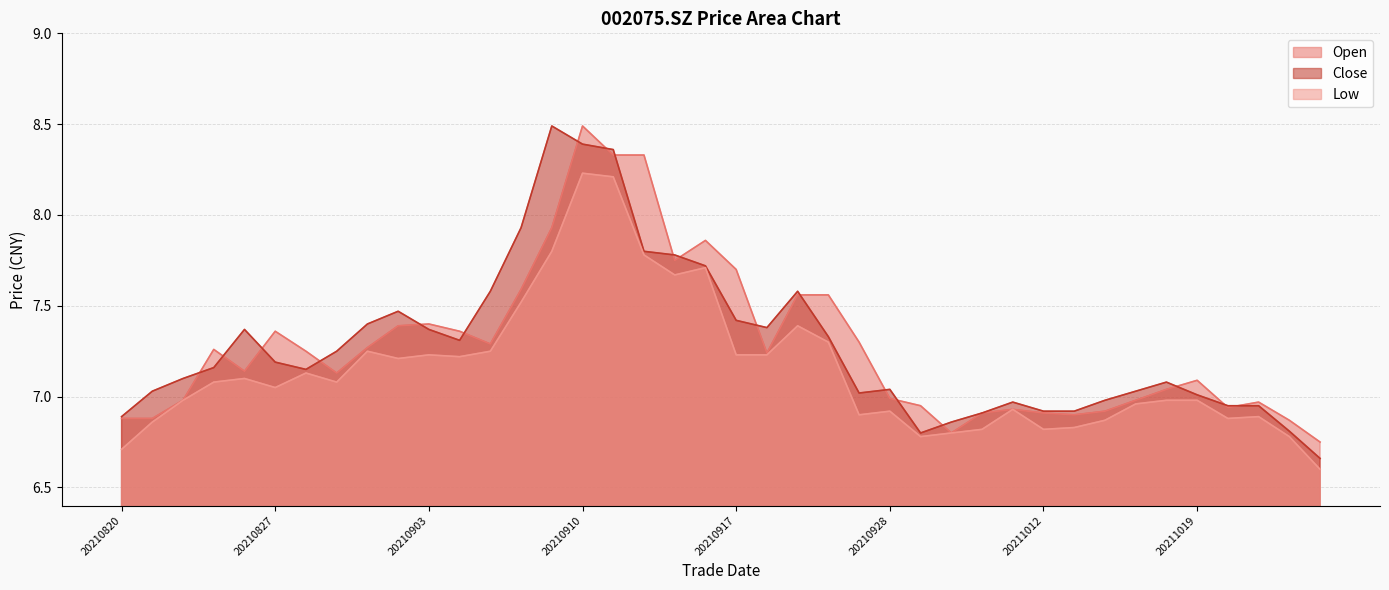

Which has a higher value, 20211014 or 20210827?

20210827